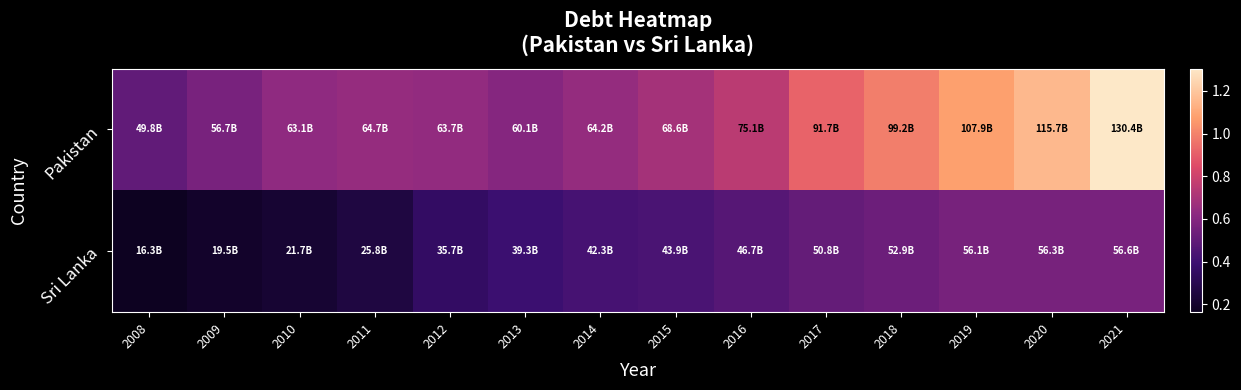

Which series changed the most between 2016 and 2018?

Pakistan